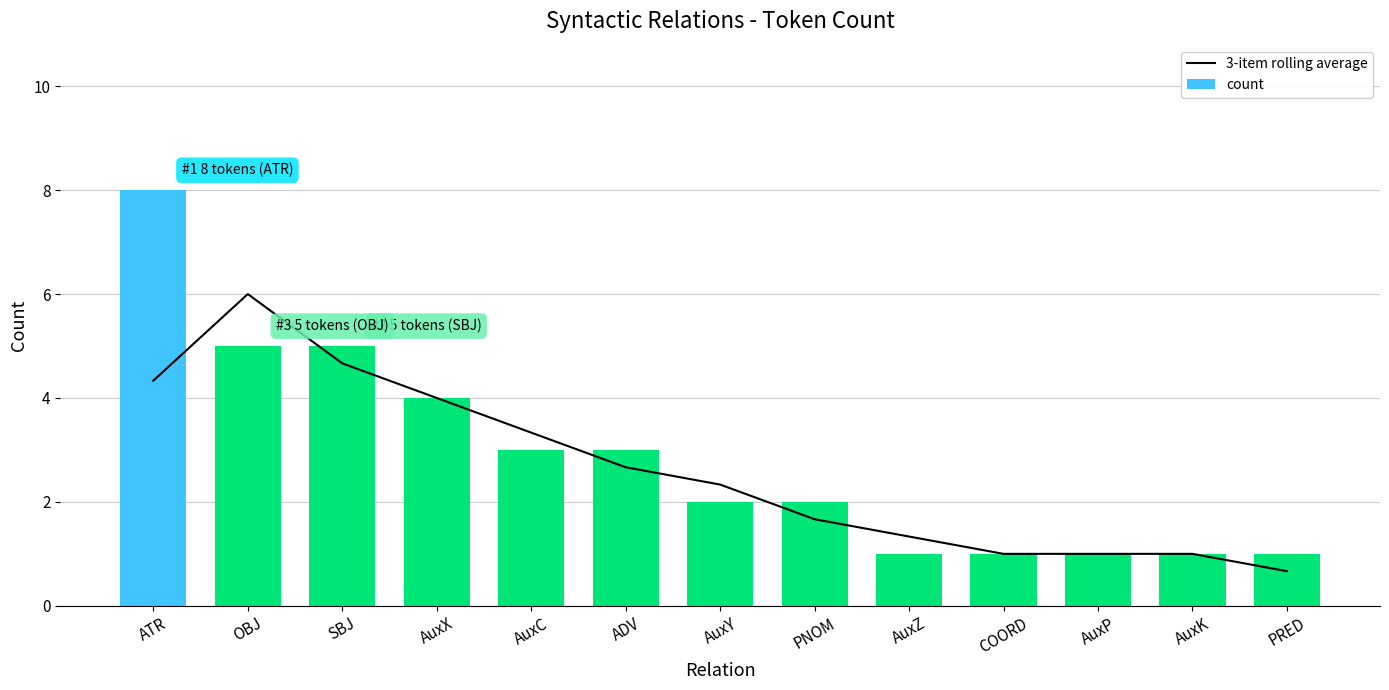

True or false: count has a value of 1.0 at PRED.

True